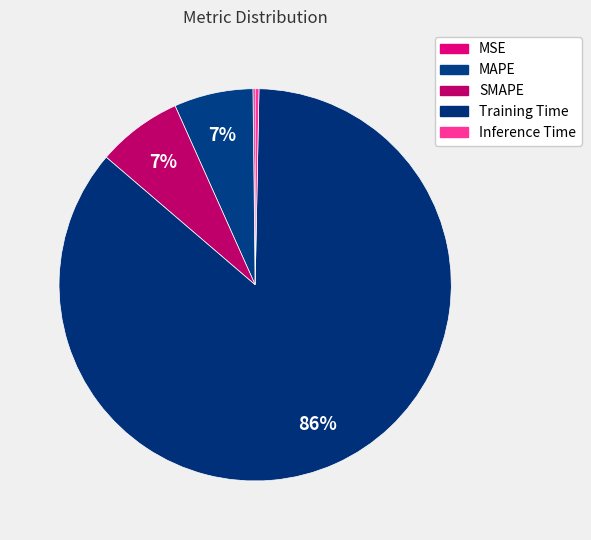

To the nearest percent, what portion does MAPE represent?

7%